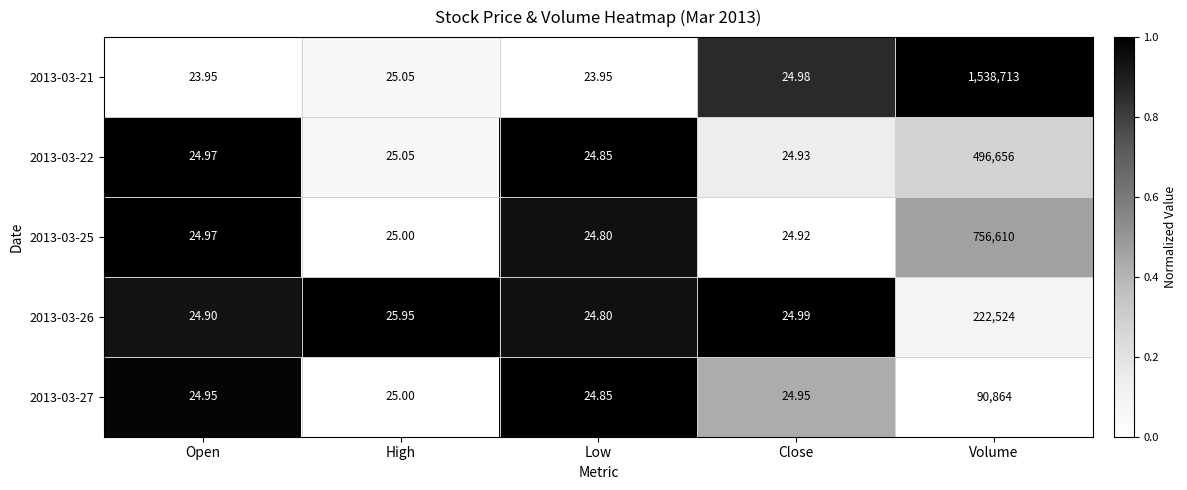

At which category does the chart reach its peak across all series?

Volume